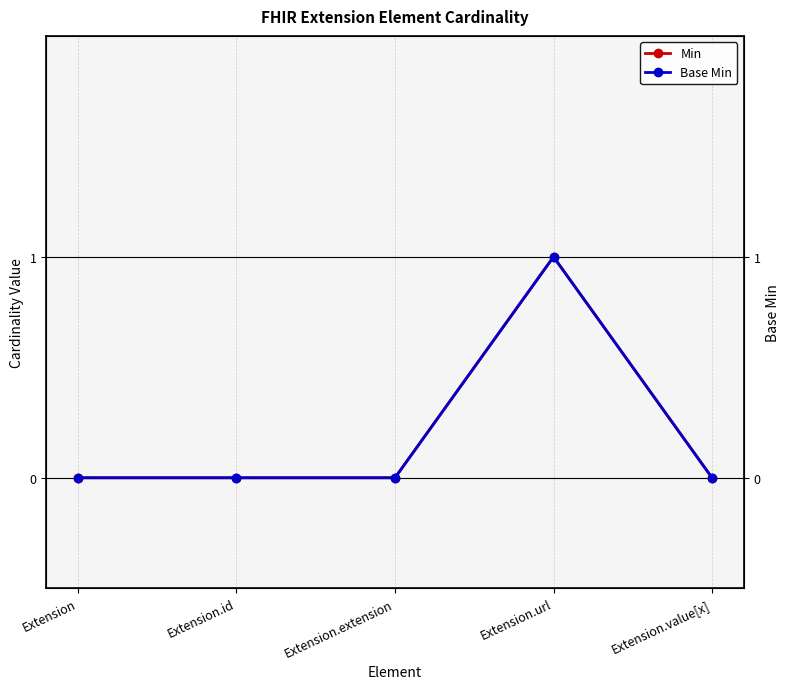

What is the label of the 3rd point from the right?

Extension.extension